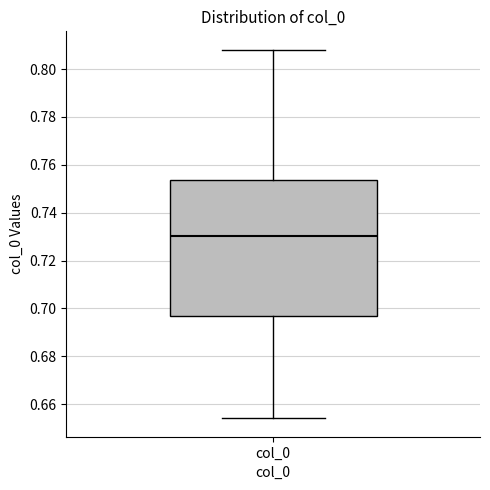

Transcribe this box plot: give where the median line is, the range the box spans, and where the two whiskers end, as read against the y-axis. The values are not printed on the chart, so give them approximately, as read against the axis.

median 0.730, box 0.696 to 0.754, whiskers 0.654 to 0.808